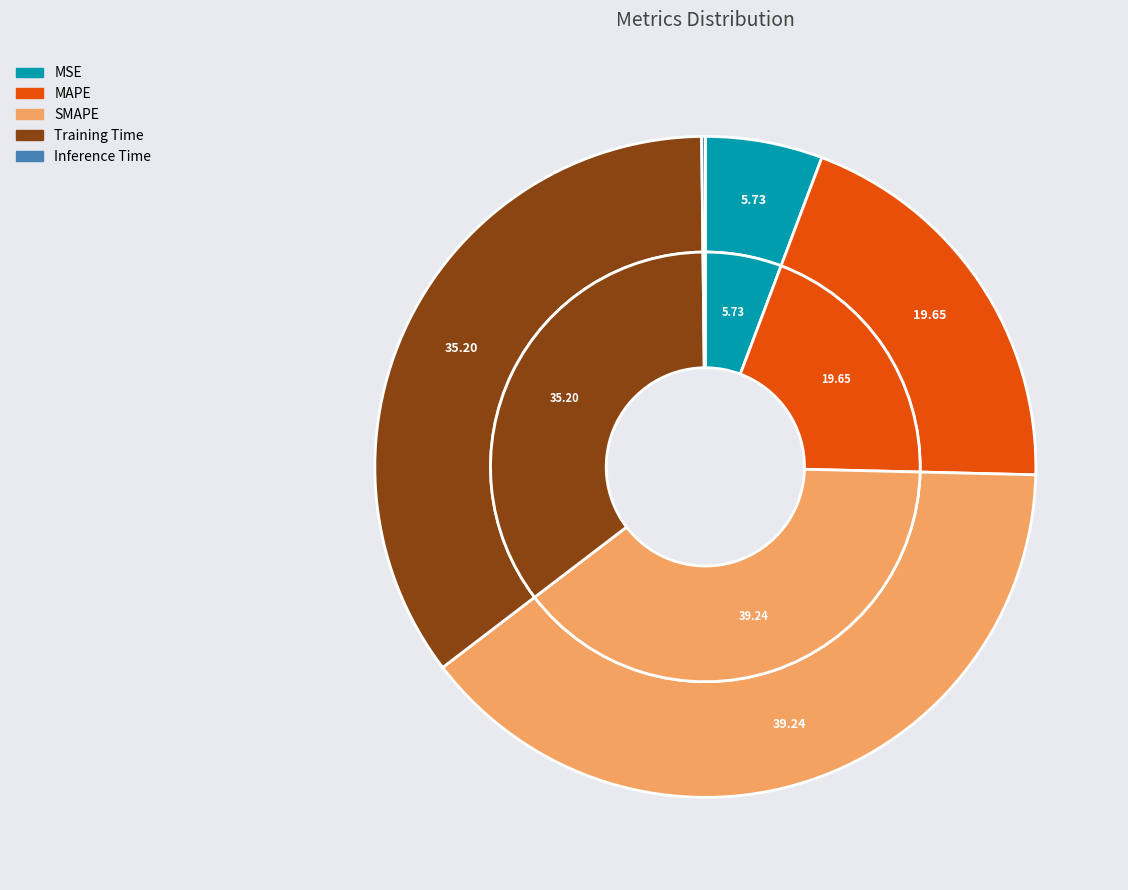

To the nearest percent, what percentage of the pie is SMAPE?

39%